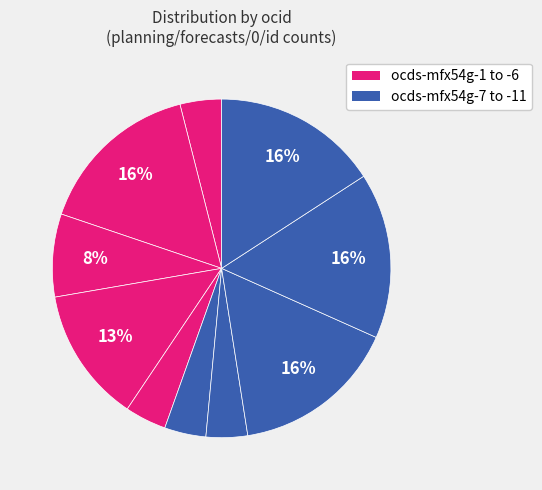

How many slices are in this pie chart?

10